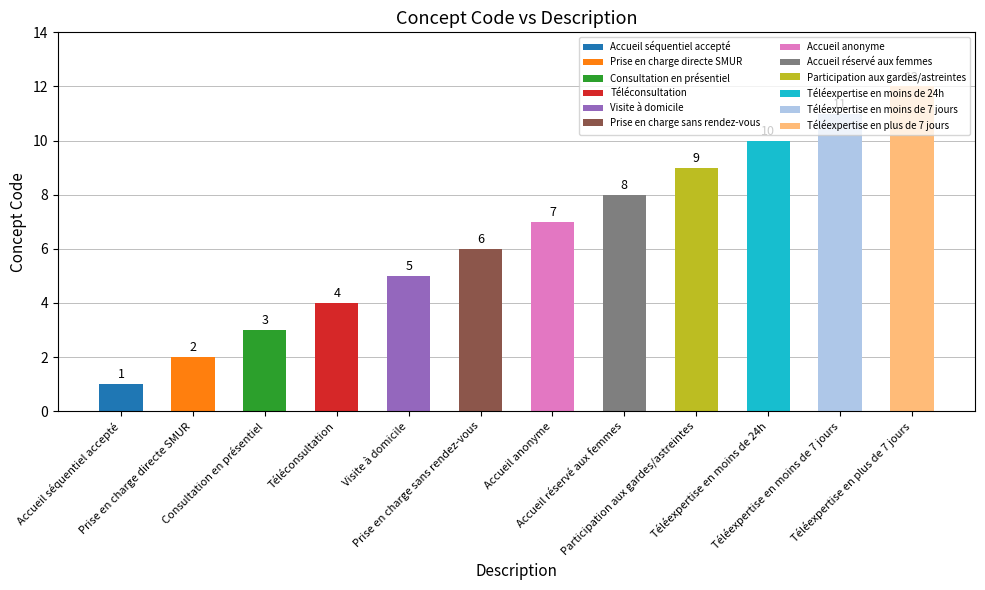

Reading left to right, what are all the values shown in this chart?

1	2	3	4	5	6	7	8	9	10	11	12